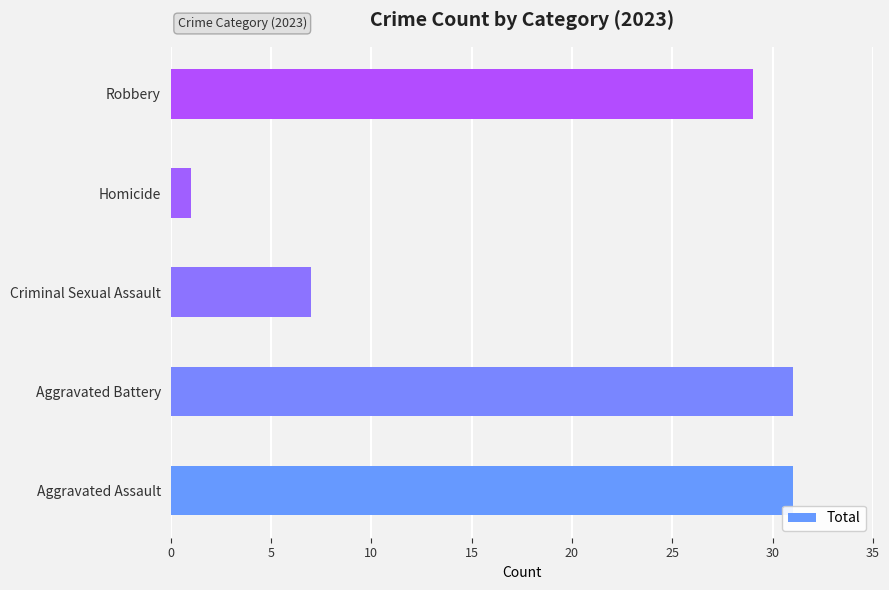

What is the average value?

20